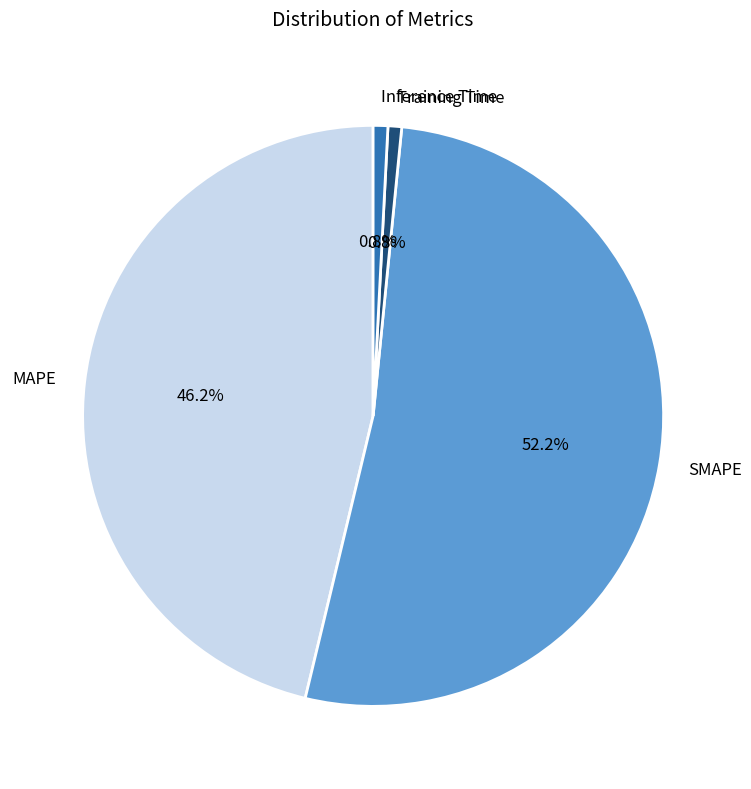

To the nearest percent, what is the combined percentage of Inference Time and Training Time?

2%